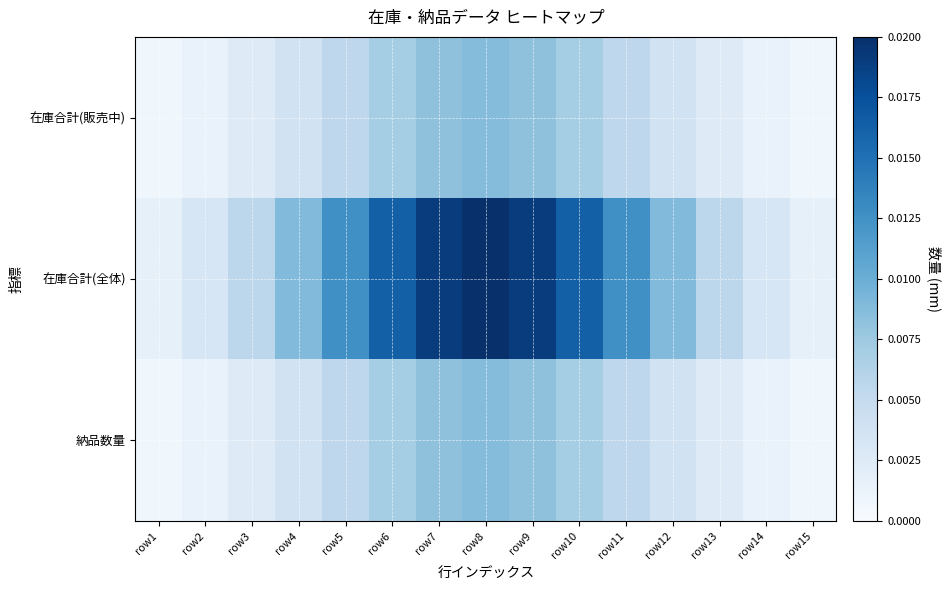

Rank the series by their maximum value, from highest to lowest.

在庫合計(全体), 在庫合計(販売中), 納品数量